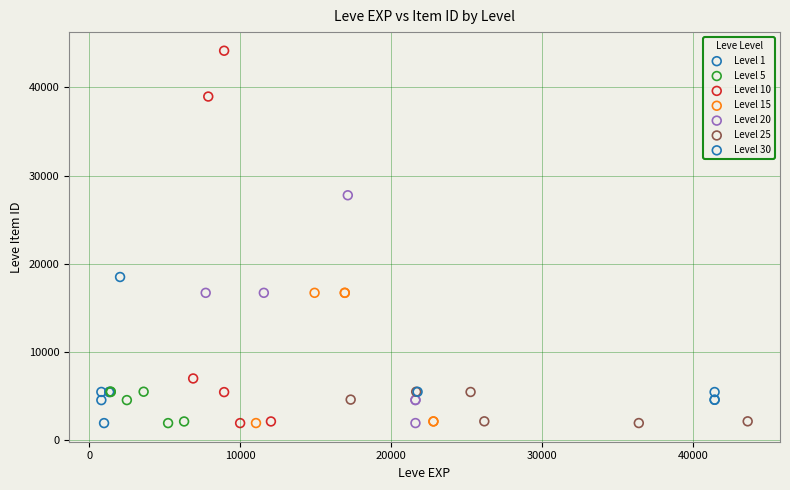

Which series reaches the maximum Y coordinate?

Level 10